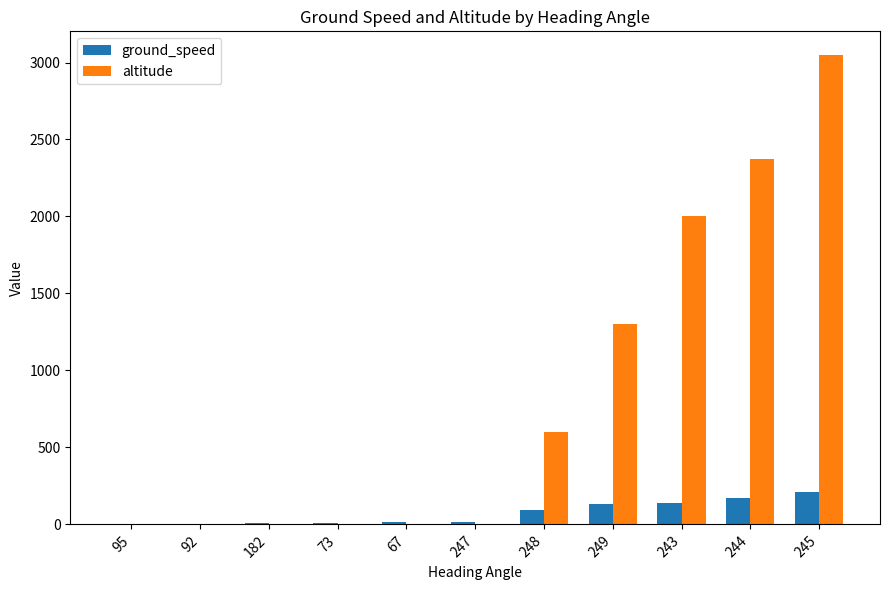

Count the number of data series in this chart.

2